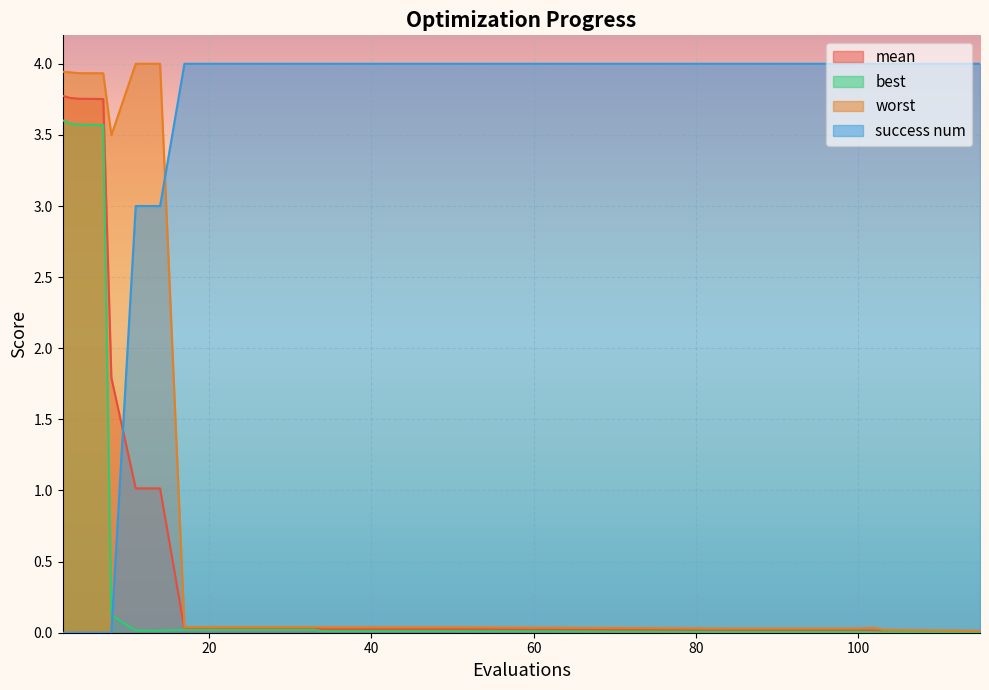

What is the maximum value for success num?

4.0